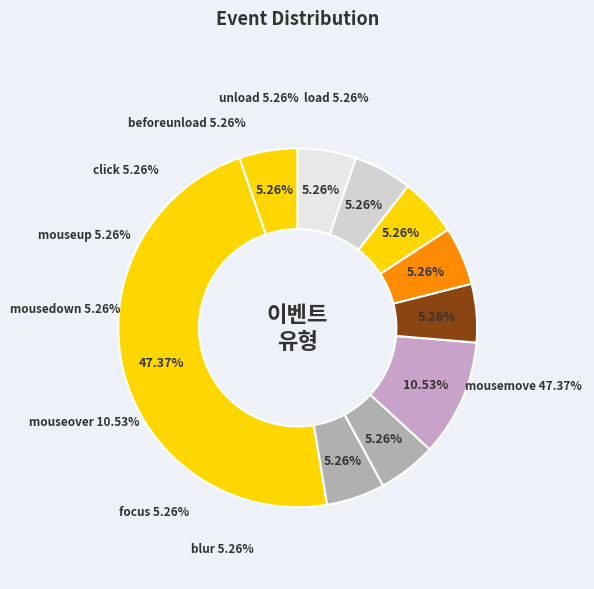

What is the smallest slice in the pie chart?

load